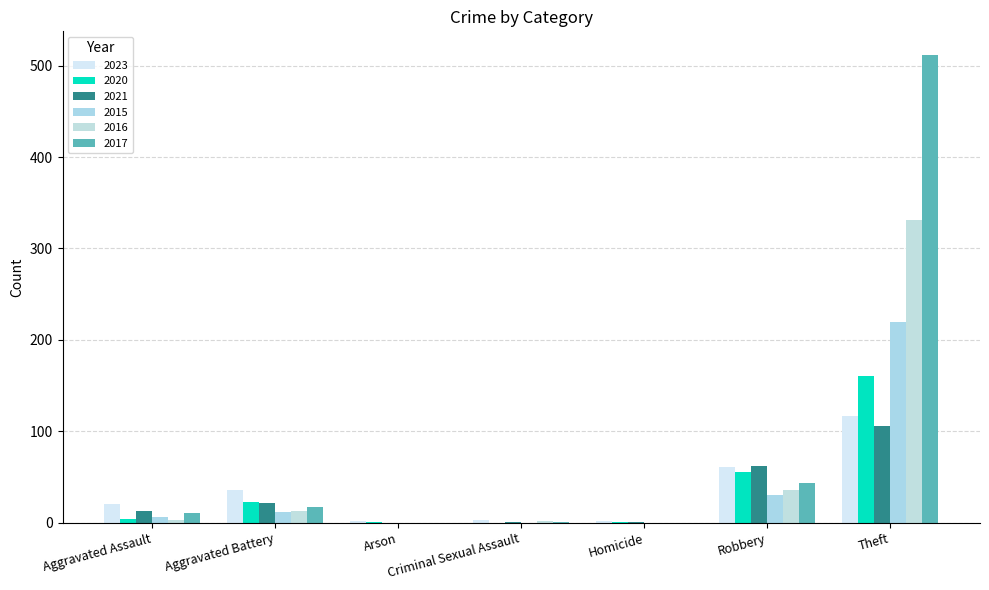

Which category has the highest value across all series?

Theft